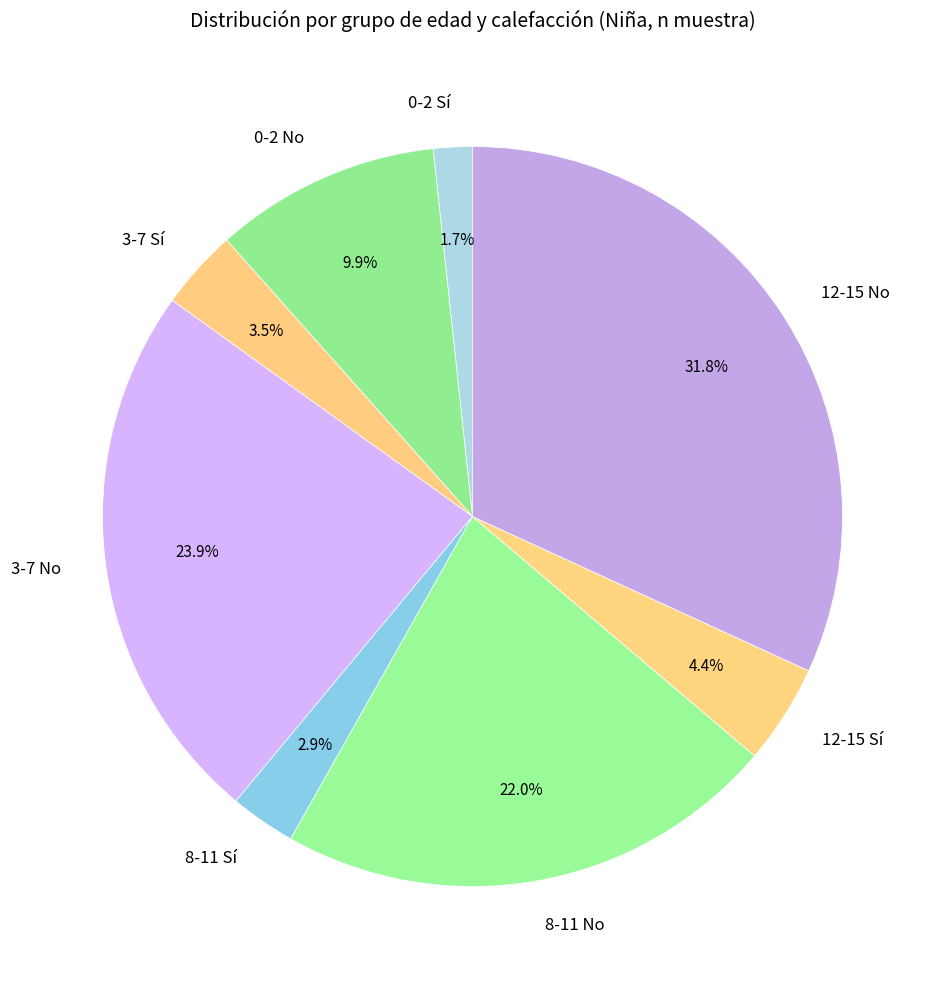

How many segments does this pie chart have?

8